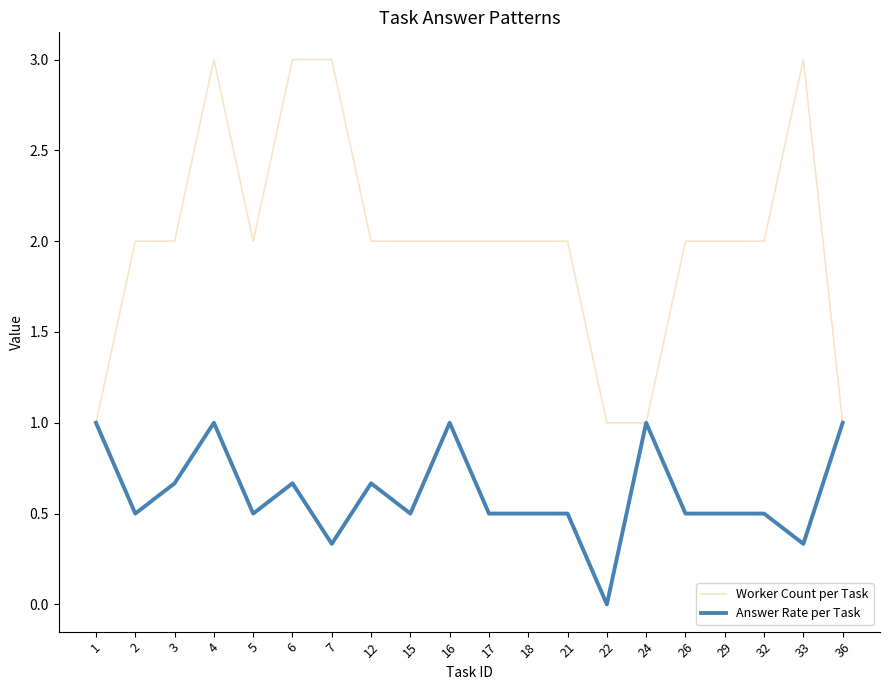

Which series has the widest spread of values?

Worker Count per Task